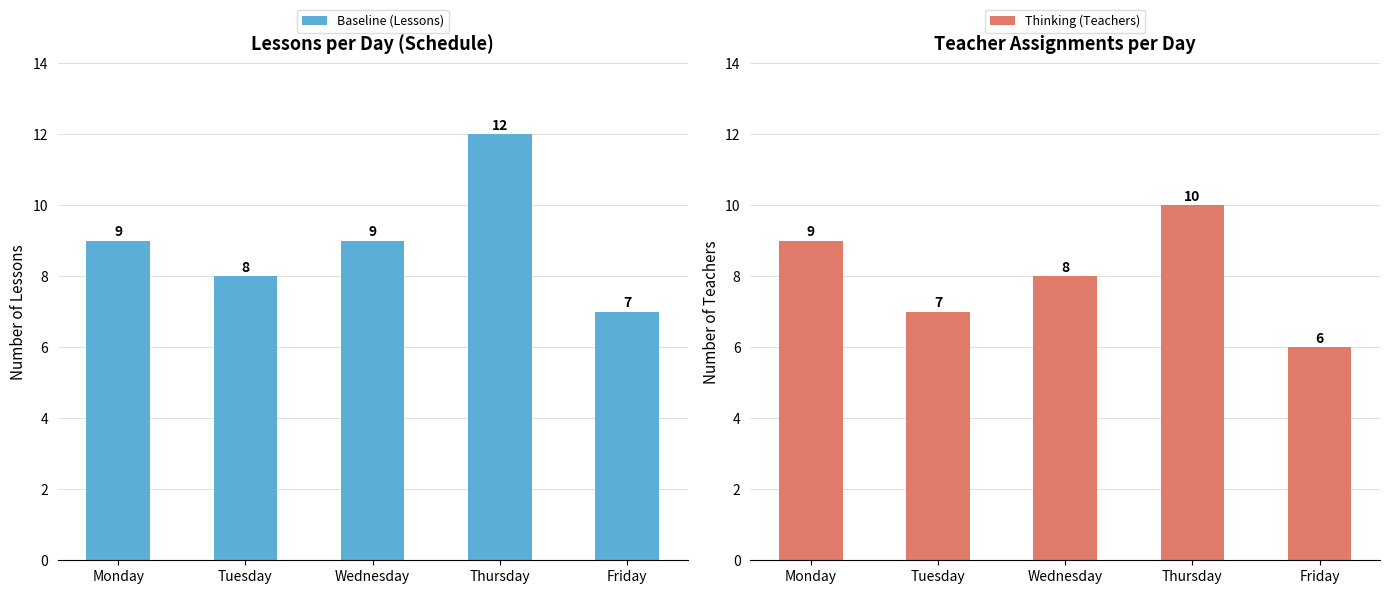

Where does the Thinking (Teachers) series first go above 8?

Monday